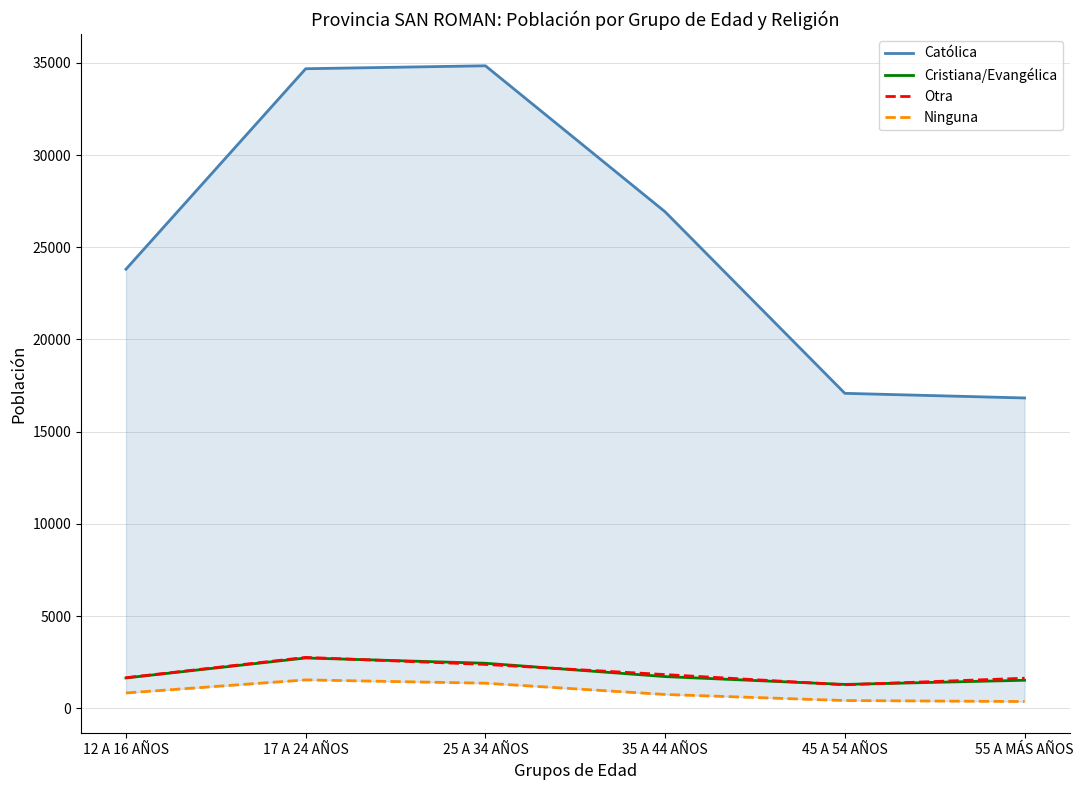

The Católica series shows 33194 at 12 A 16 AÑOS. True or false?

False